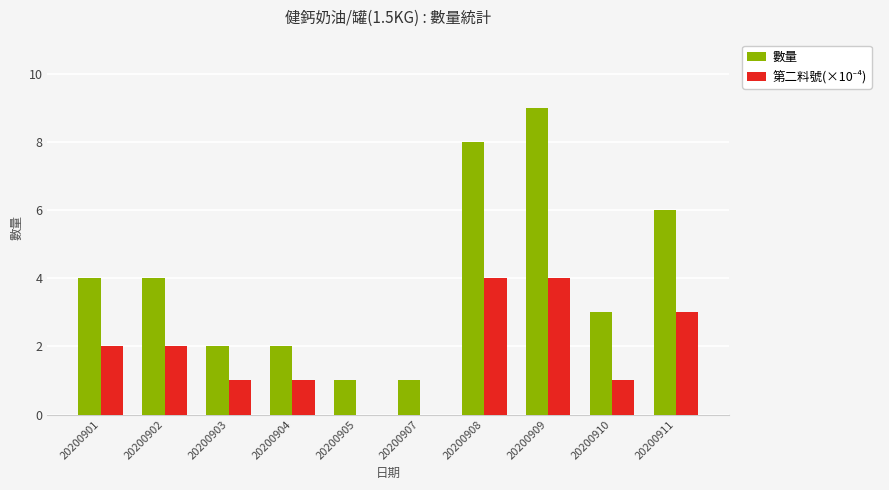

True or false: 數量 has a value of 3 at 20200910.

True